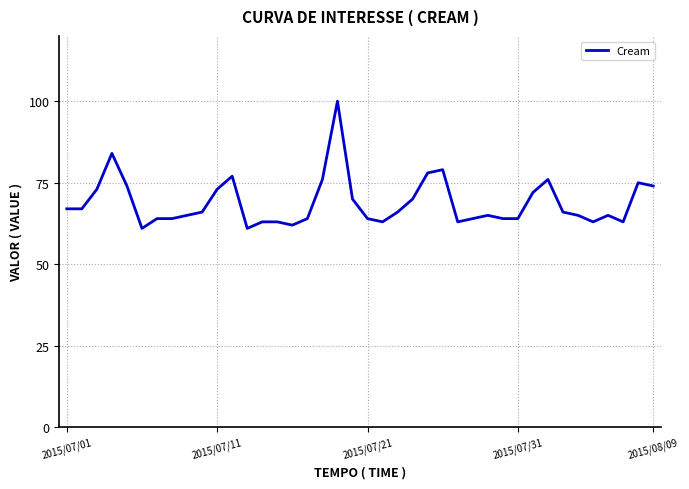

How many lines are shown in the chart?

1